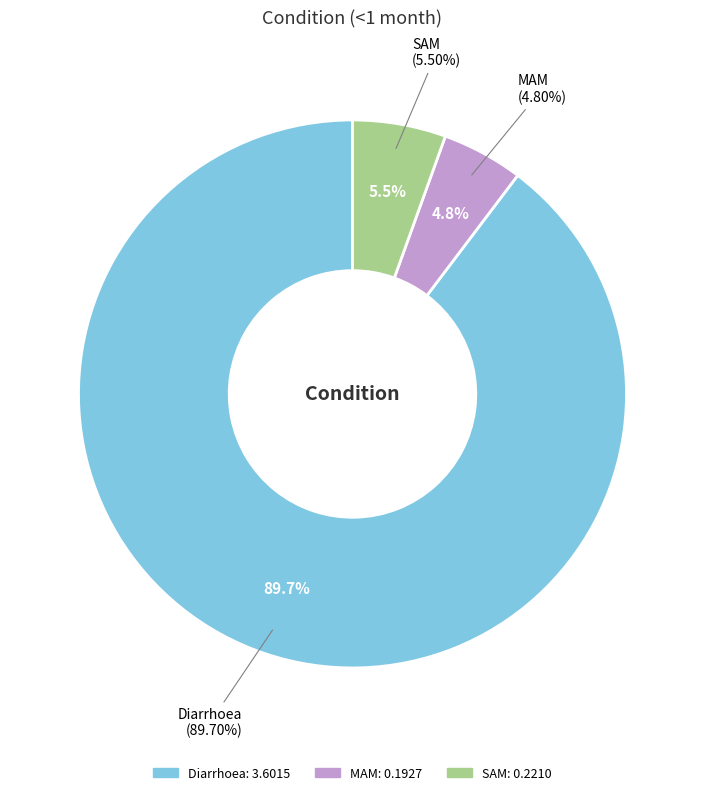

How many slices are in this pie chart?

3